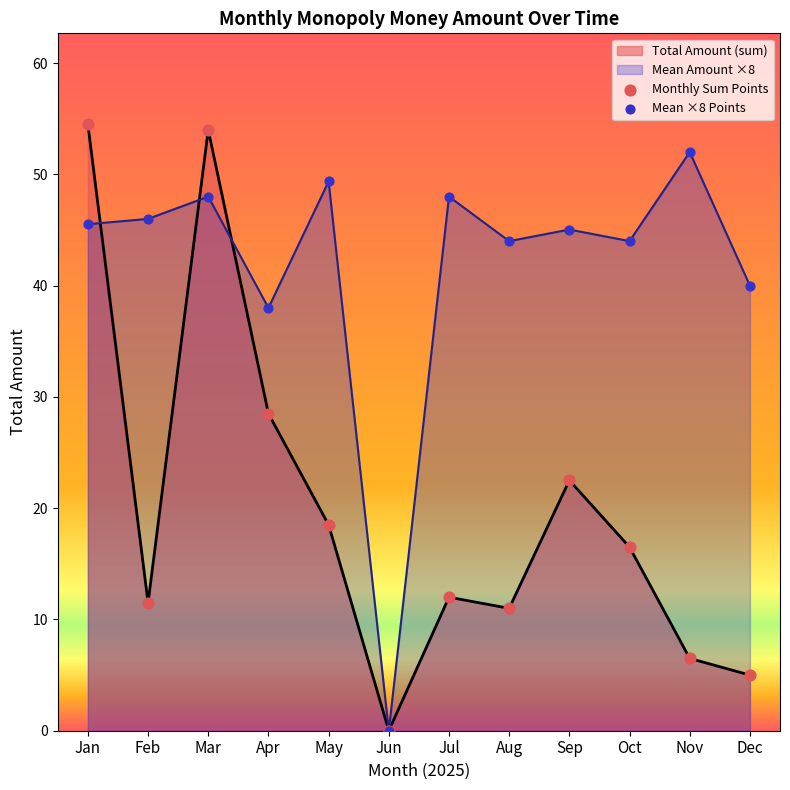

What is the total value across all series at Apr?

66.5